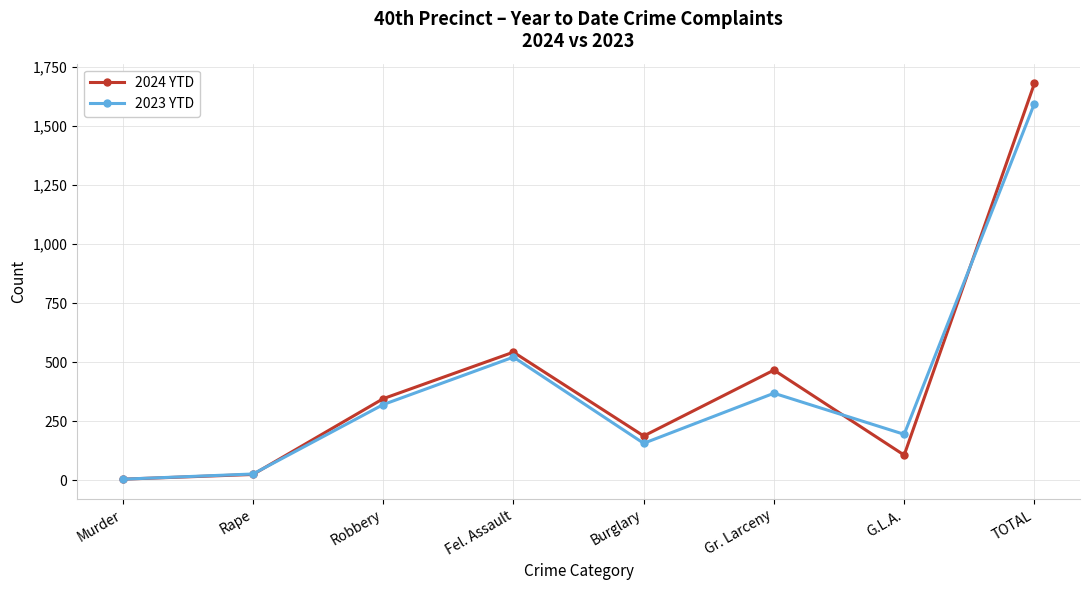

List the labels in order of 2023 YTD value, smallest first.

Murder, Rape, Burglary, G.L.A., Robbery, Gr. Larceny, Fel. Assault, TOTAL